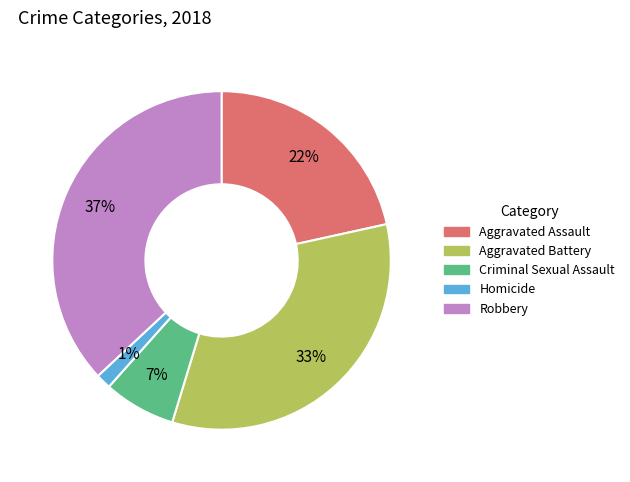

Combined, do Robbery and Aggravated Assault account for over 50%?

Yes